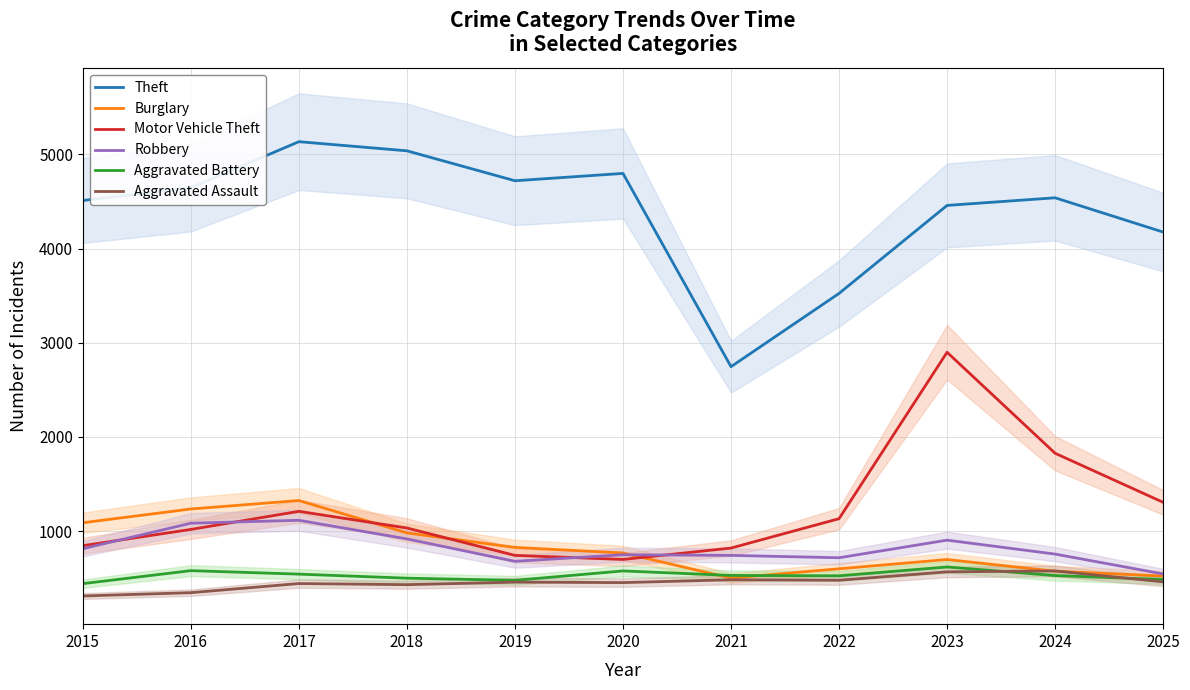

At 2024, list the series in order from largest to smallest.

Theft, Motor Vehicle Theft, Robbery, Aggravated Assault, Burglary, Aggravated Battery